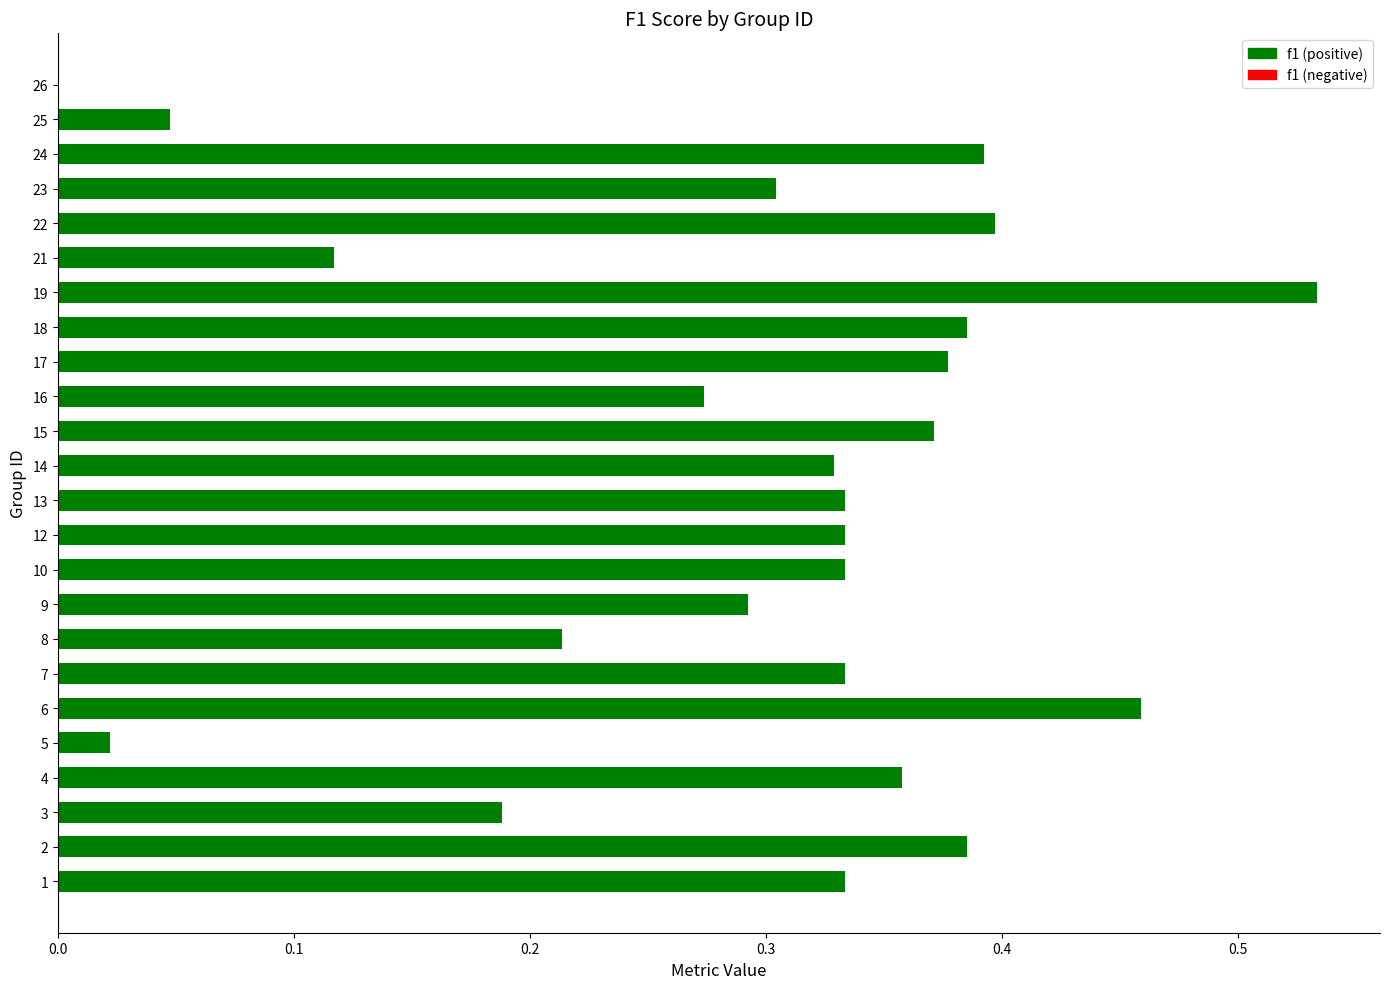

The chart shows a value of 0.3 at 12. True or false?

True